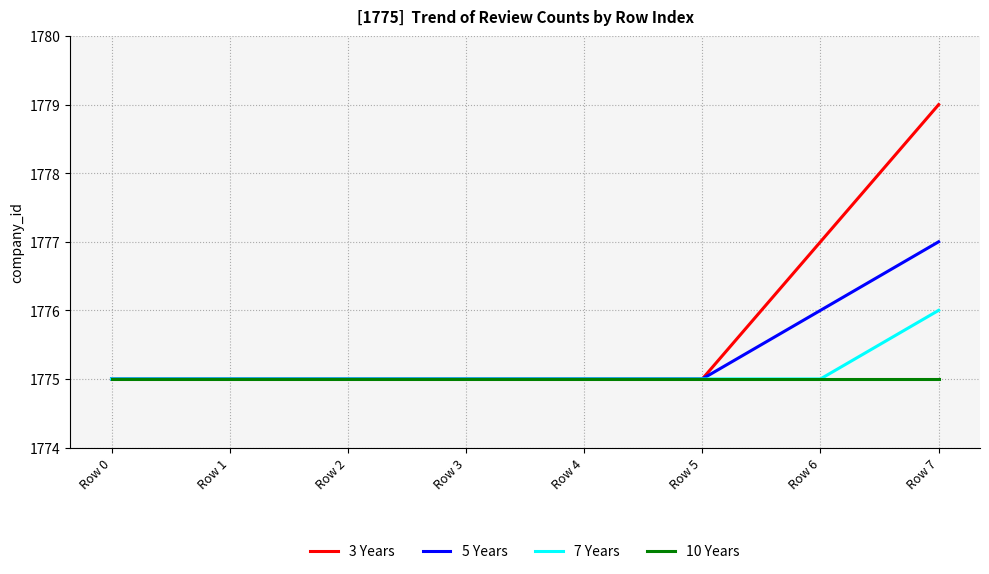

The 7 Years series shows 1775 at Row 1. True or false?

True